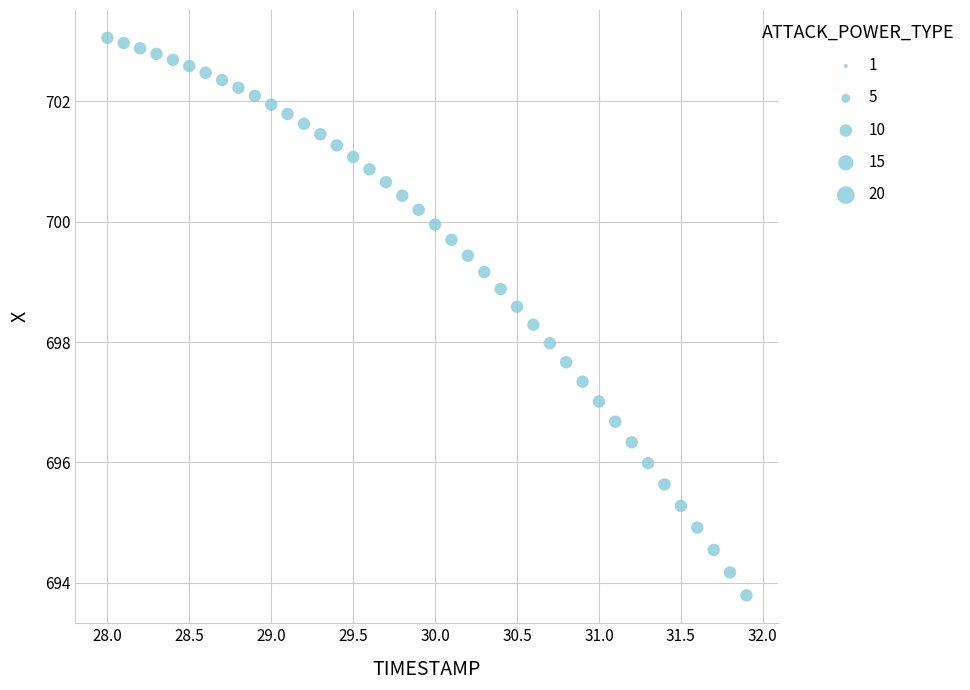

What is the range of Y values (max minus min)?

9.3